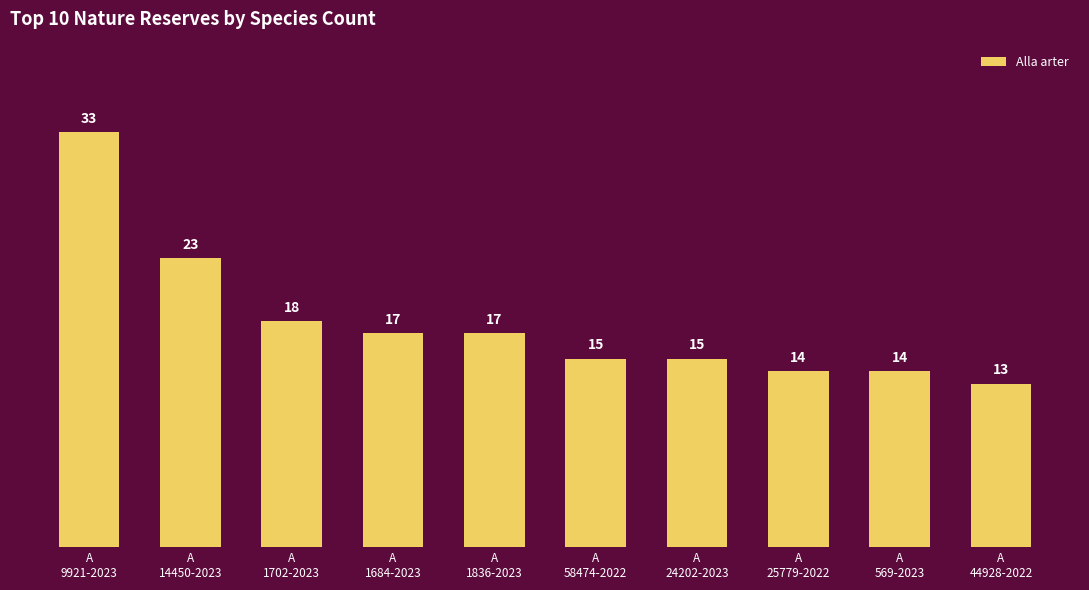

True or false: the data shows 17 at A
1836-2023.

True